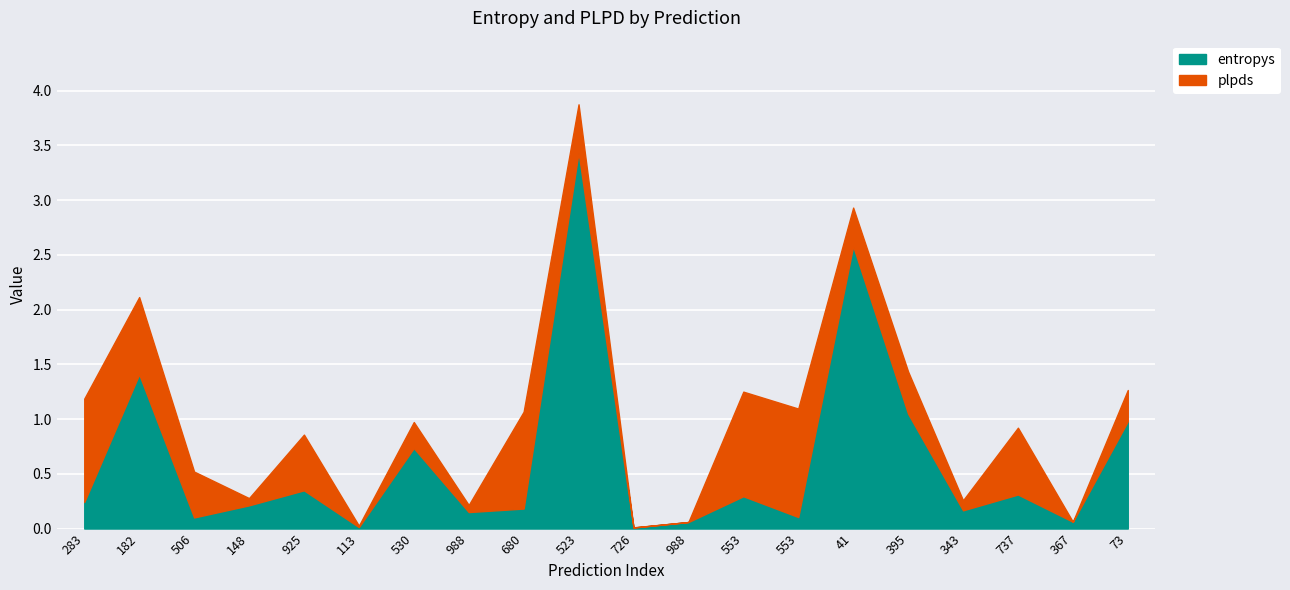

How many data points in plpds are above 0?

18